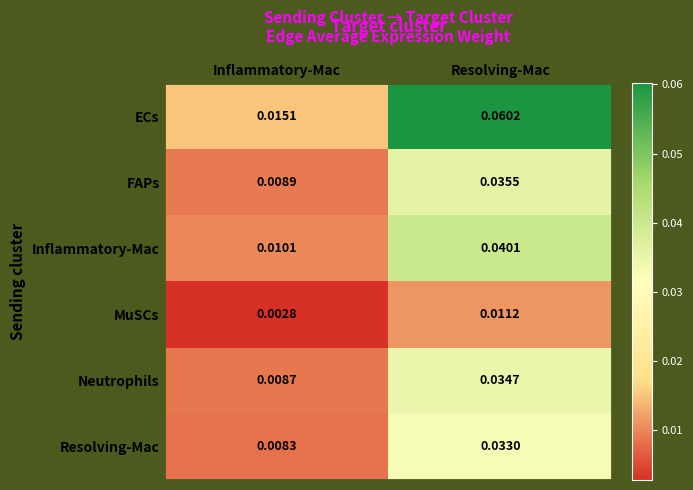

Rank the series by their maximum value, from highest to lowest.

ECs, Inflammatory-Mac, FAPs, Neutrophils, Resolving-Mac, MuSCs